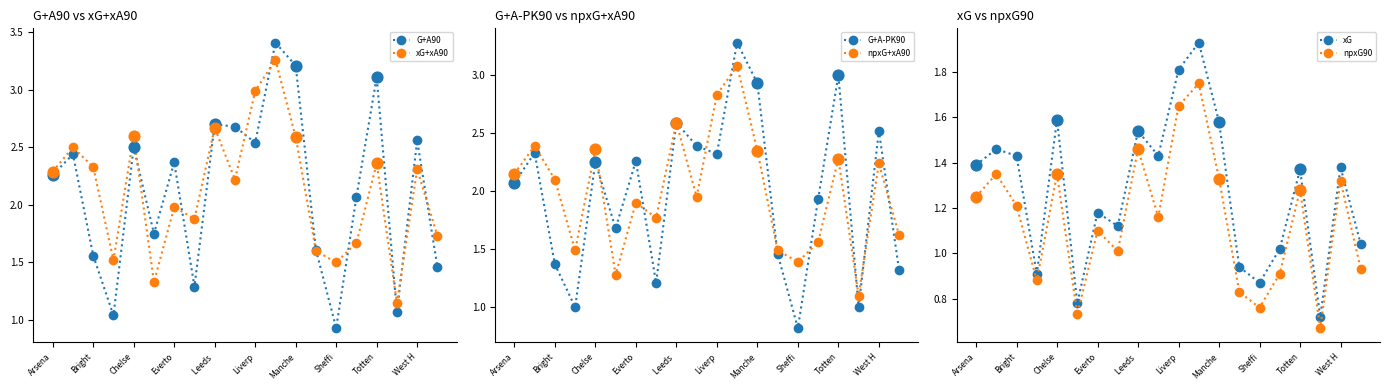

What are all the series names shown in the legend?

G+A90, xG+xA90, G+A-PK90, npxG+xA90, xG, npxG90